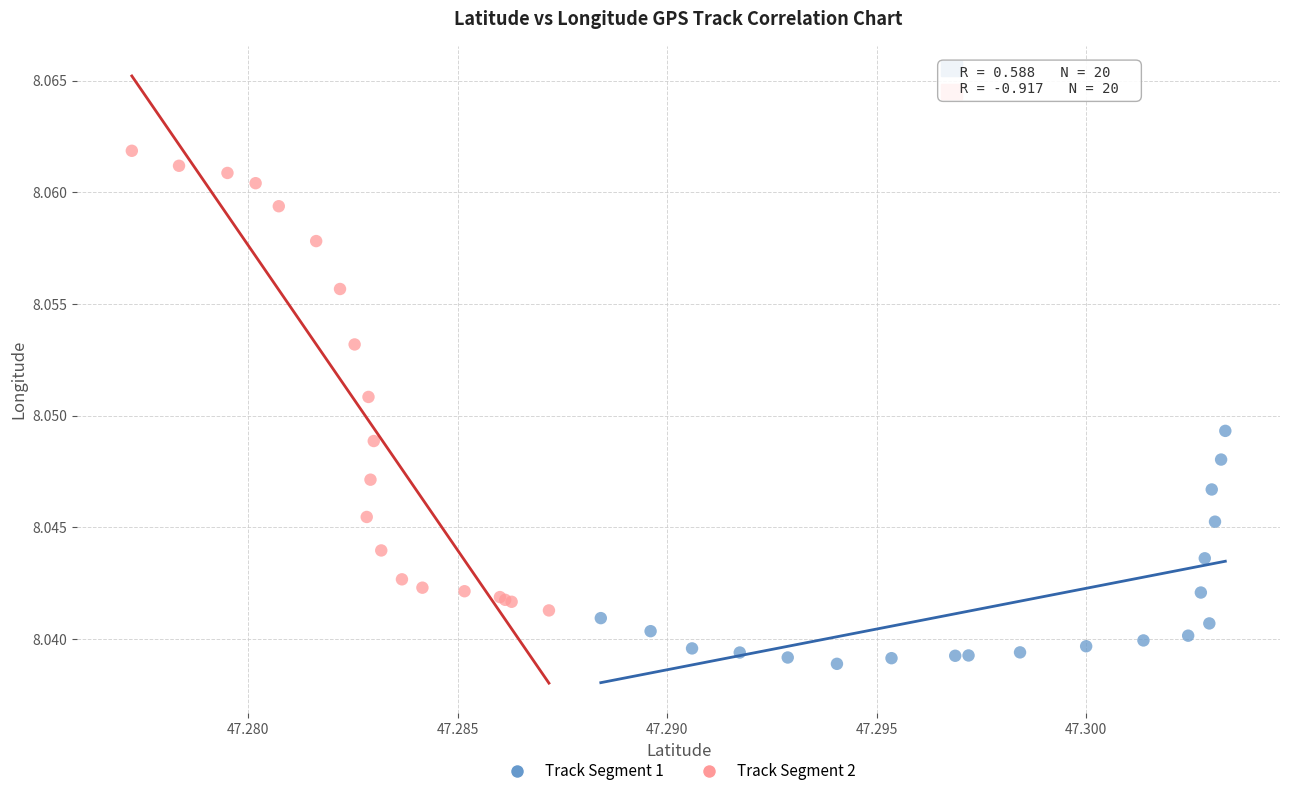

Which series reaches the minimum Y coordinate?

Track Segment 1